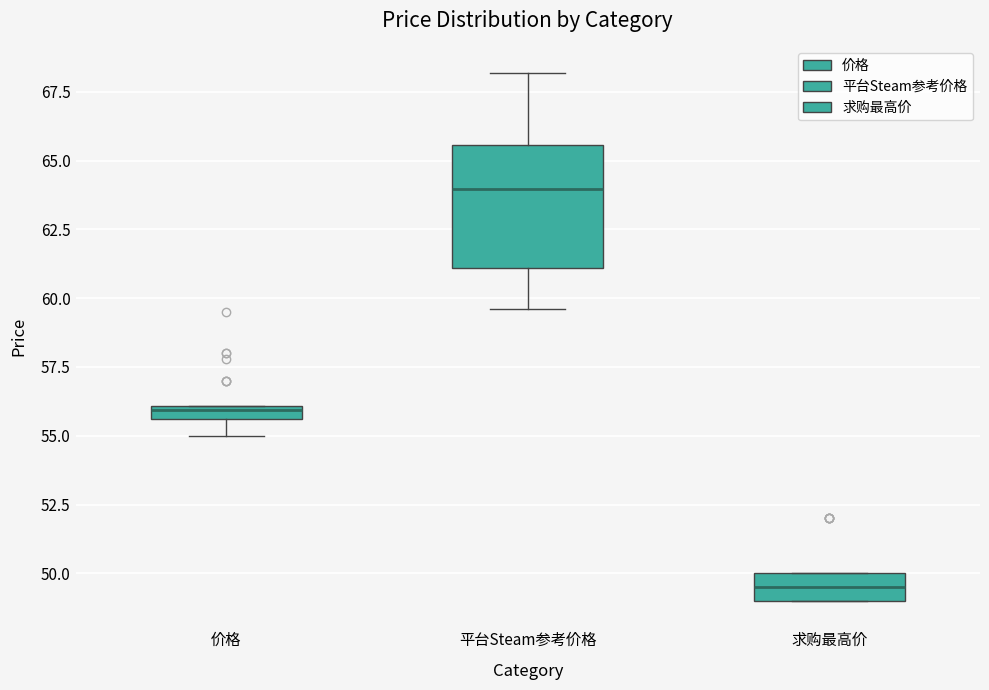

Comparing the boxes themselves (not the whiskers), which one is the tallest?

平台Steam参考价格